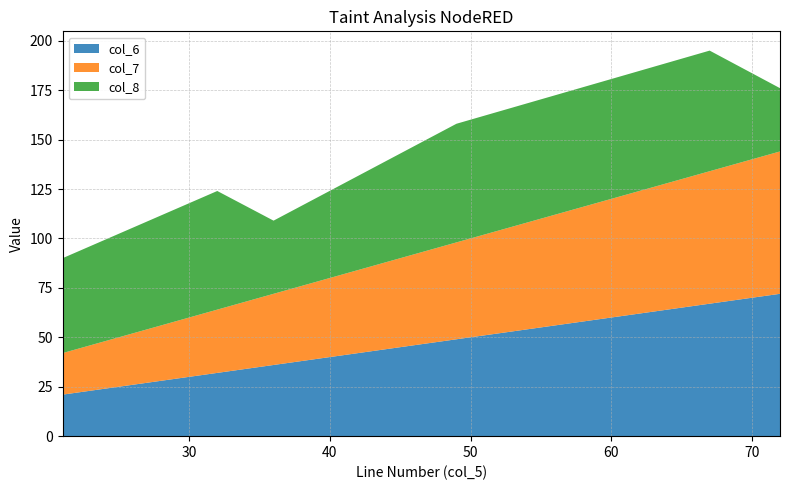

Reading left to right, transcribe all the data shown in this chart.

col_7: 21	32	36	49	67	72
col_8: 48	60	37	60	61	32
col_6: 21	32	36	49	67	72